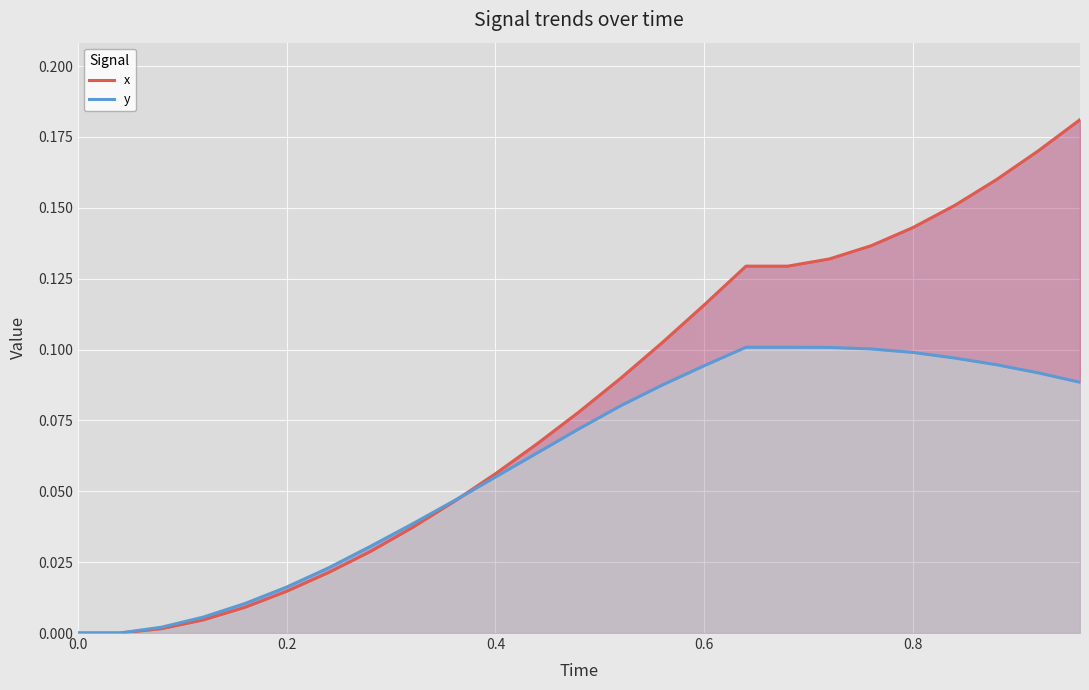

What is the sum of all x values?

2.0